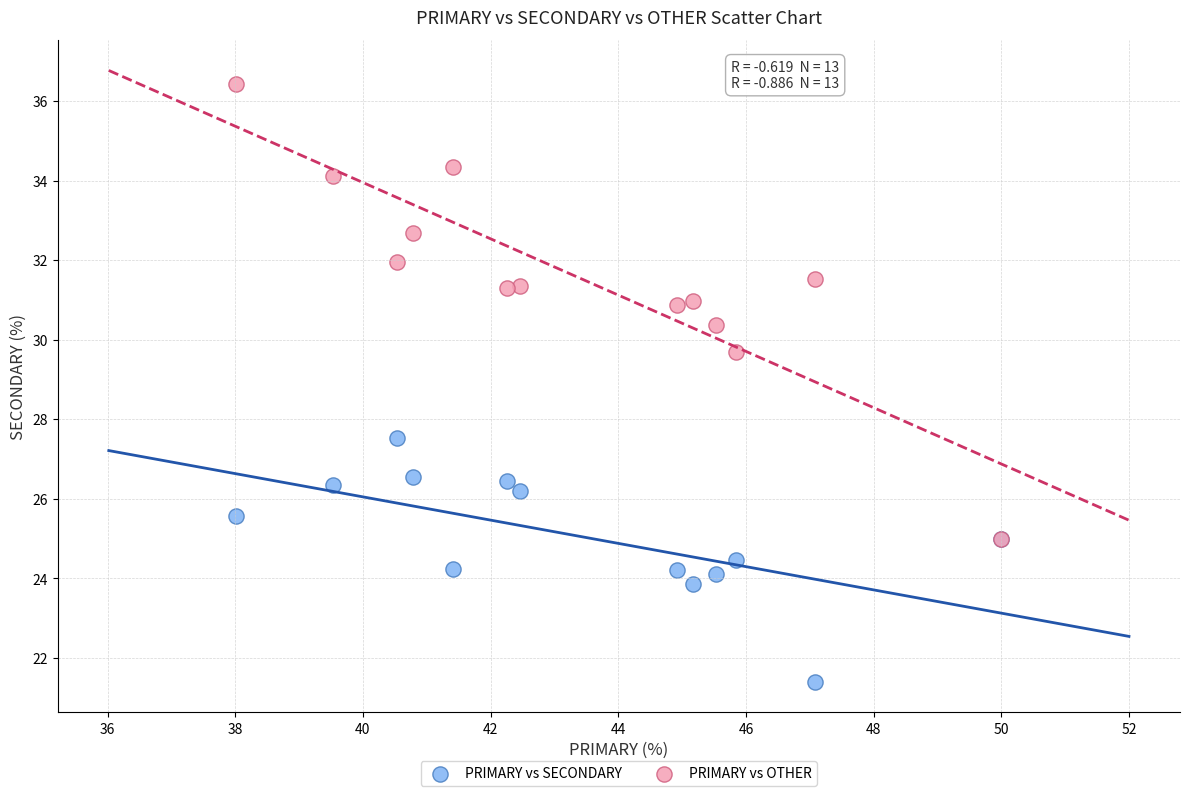

Which series reaches the minimum Y coordinate?

PRIMARY vs SECONDARY